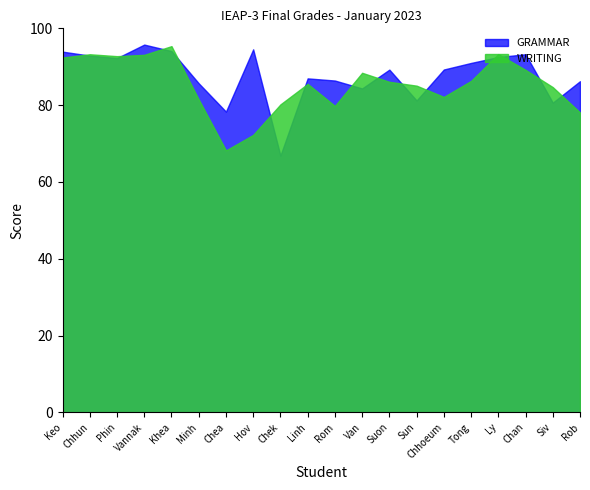

What is the difference between the second highest and second lowest values in the WRITING series?

21.0